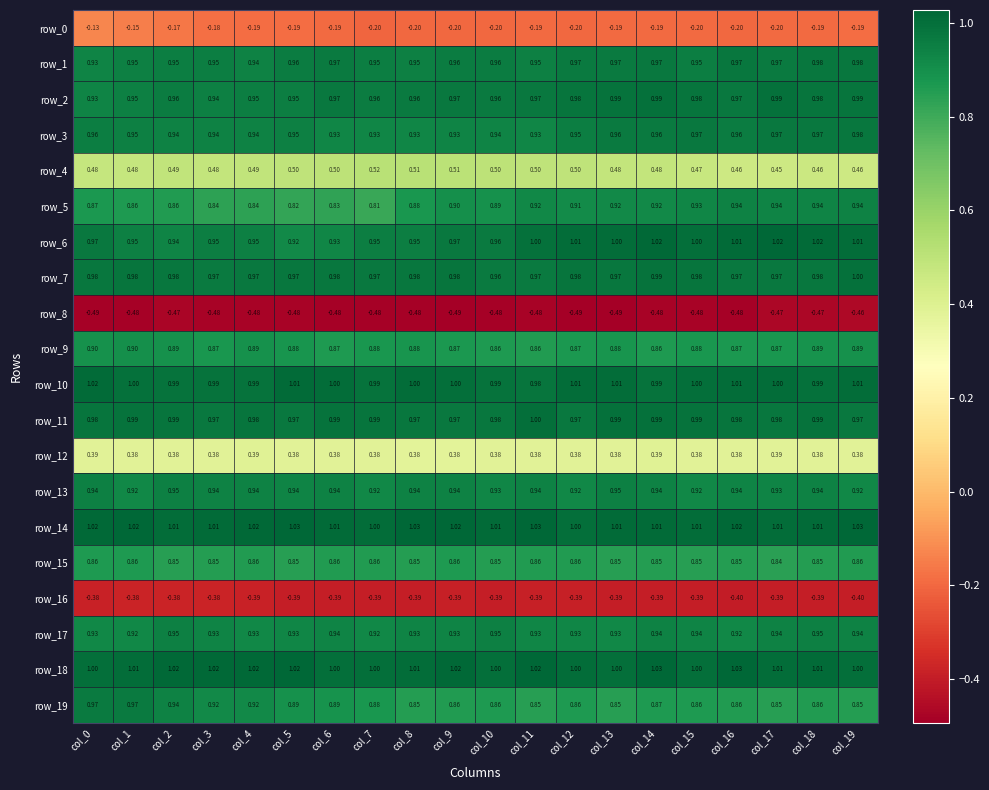

The row_11 series shows 0.6 at col_4. True or false?

False